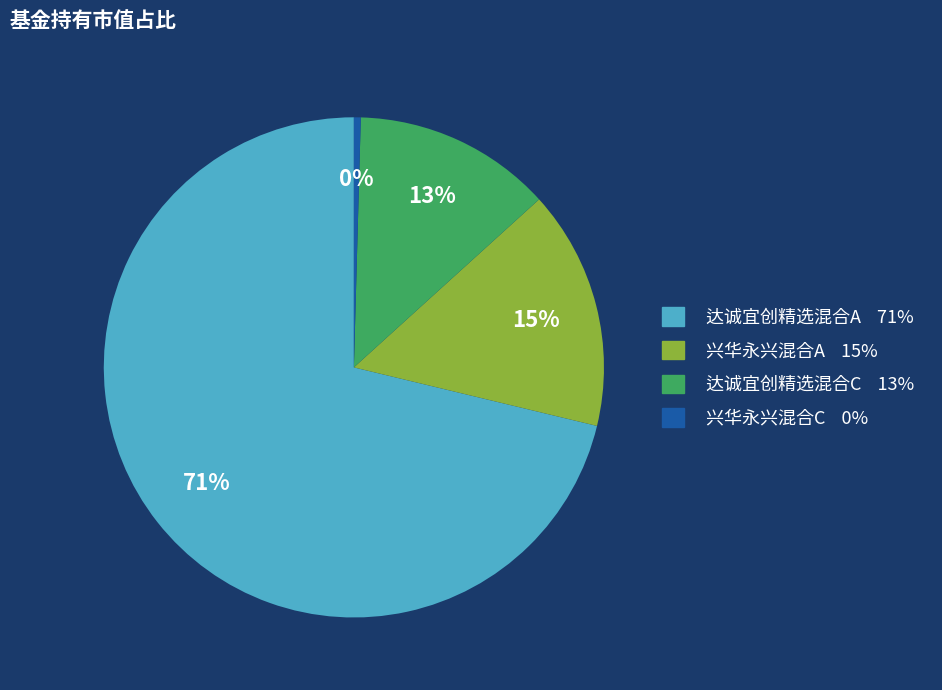

The 达诚宜创精选混合C slice represents 13% of the pie. True or false?

True